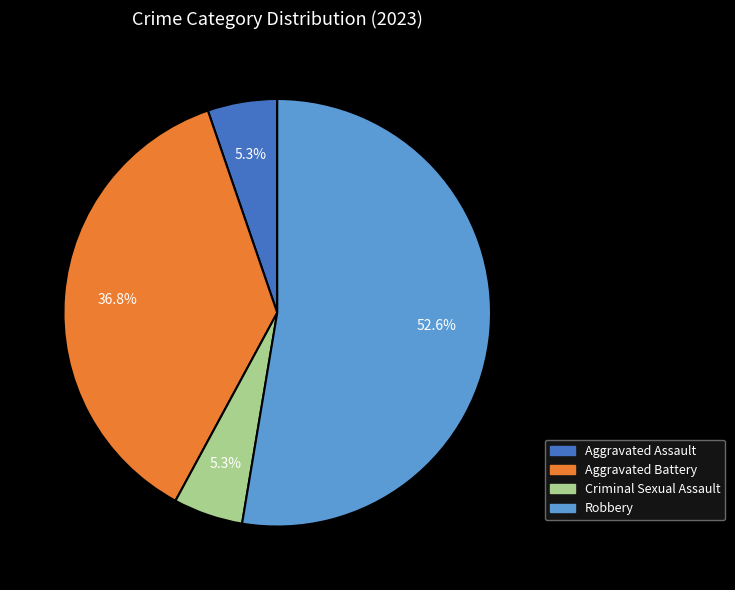

Is there a majority slice in this chart?

Yes